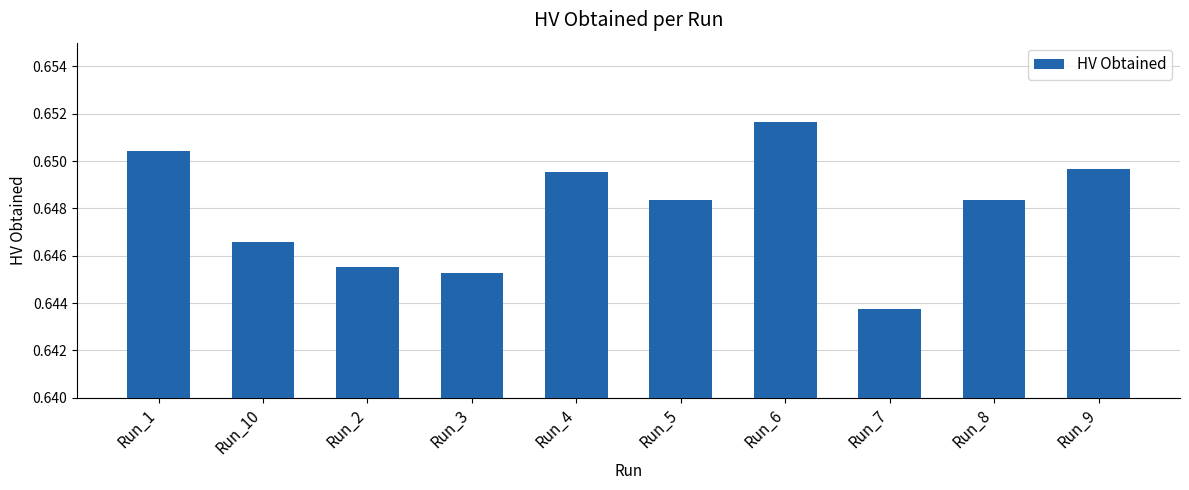

Count the values in the range 0 to 1.

10